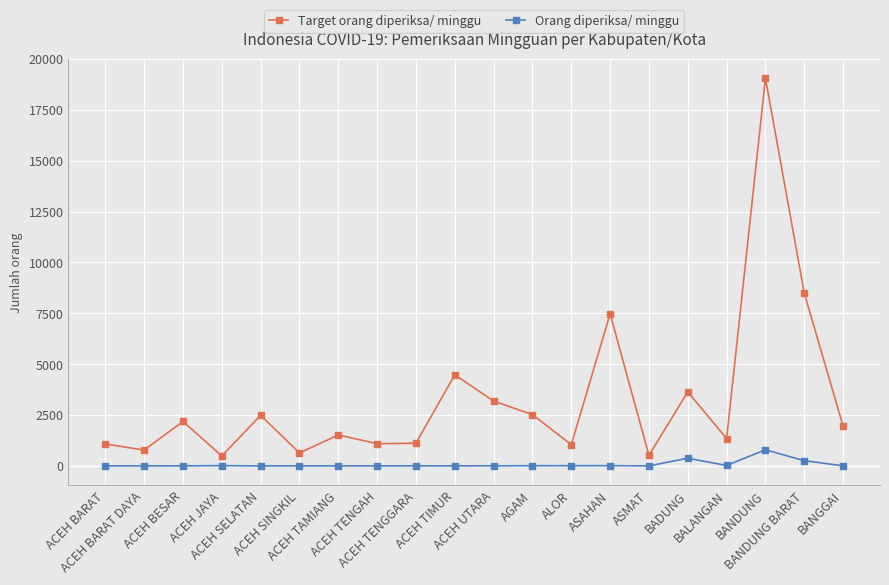

True or false: Orang diperiksa/ minggu and Target orang diperiksa/ minggu cross at least once.

False